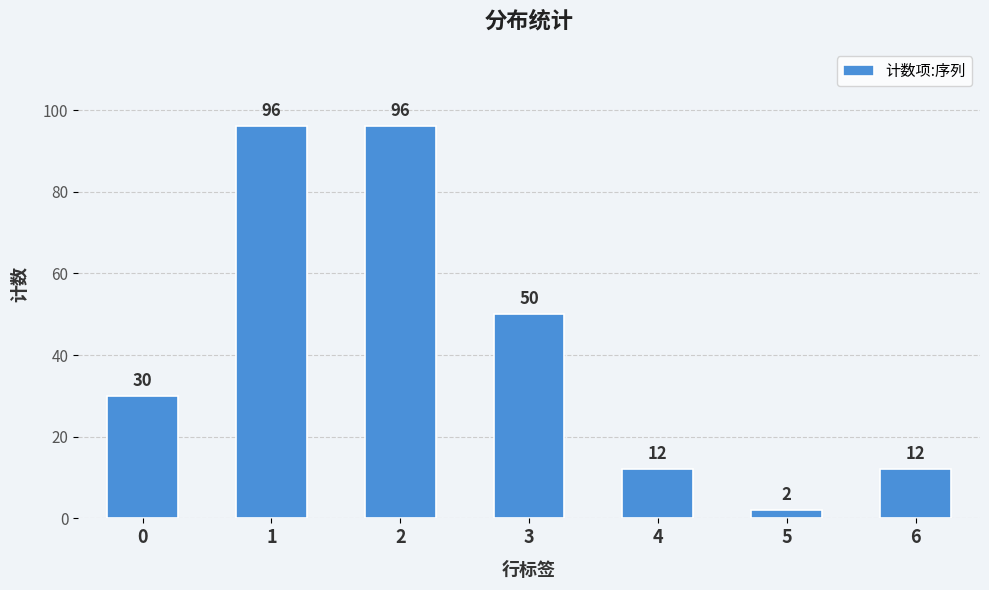

Reading left to right, extract all data points from this chart.

30	96	96	50	12	2	12